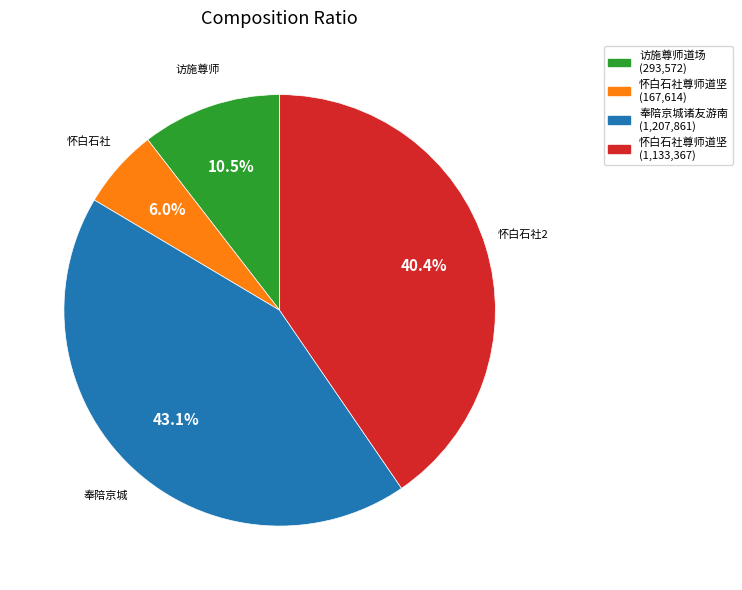

Is there a majority slice in this chart?

No